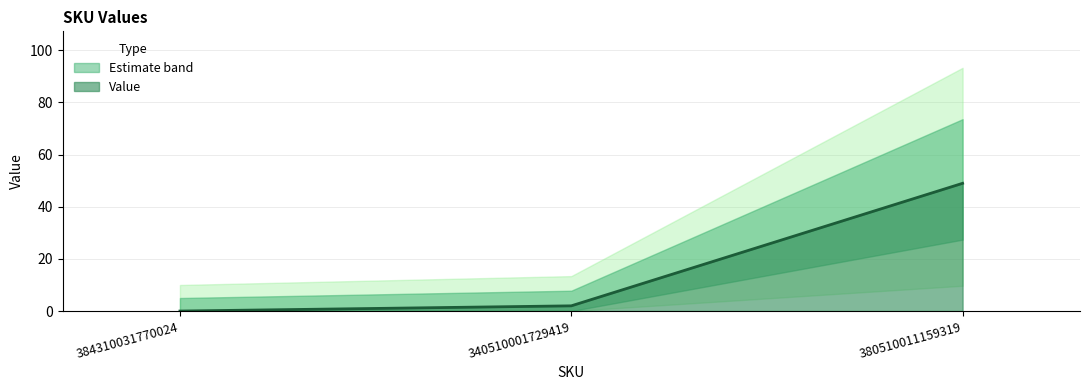

What is the label of the 2nd point from the right?

340510001729419